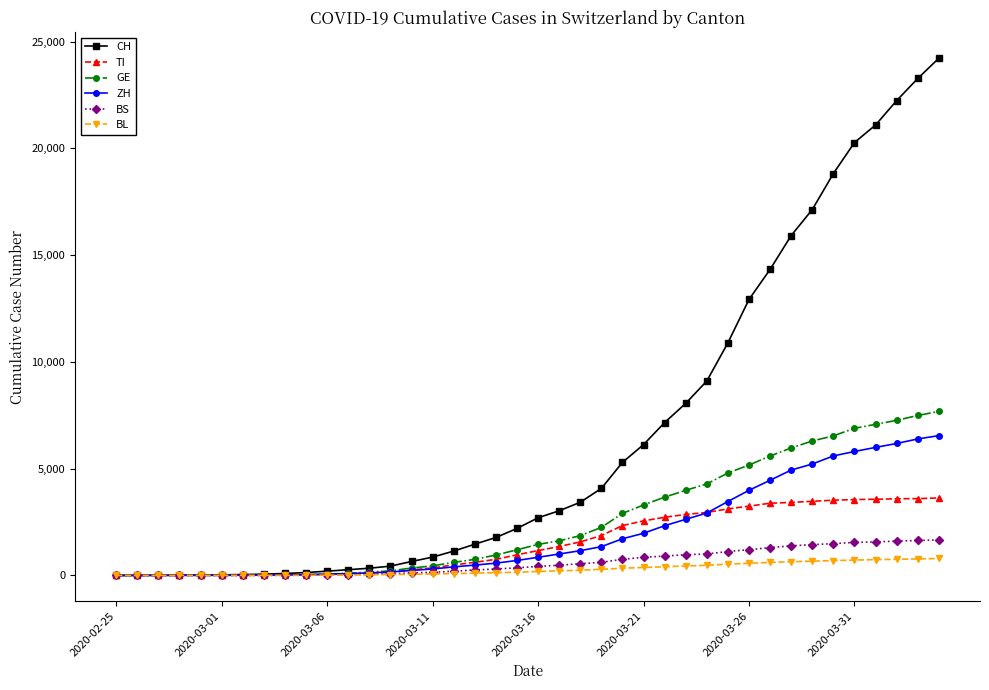

What is the sum of all TI values?

61328